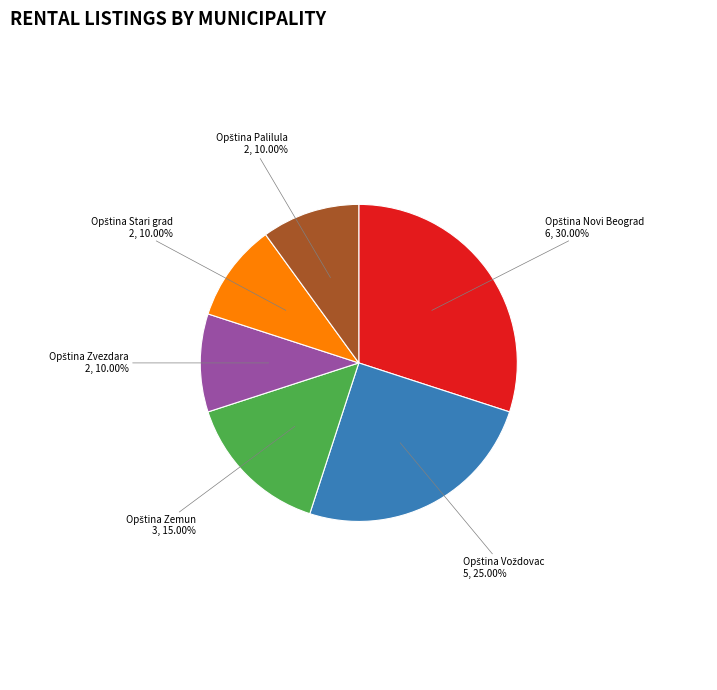

Does any single category account for the majority?

No